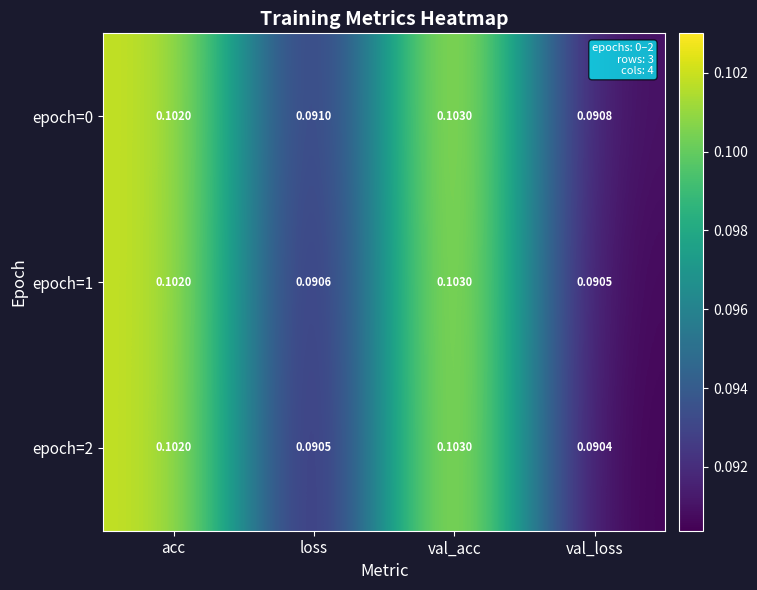

At which label is epoch=1 closest to 0?

val_loss